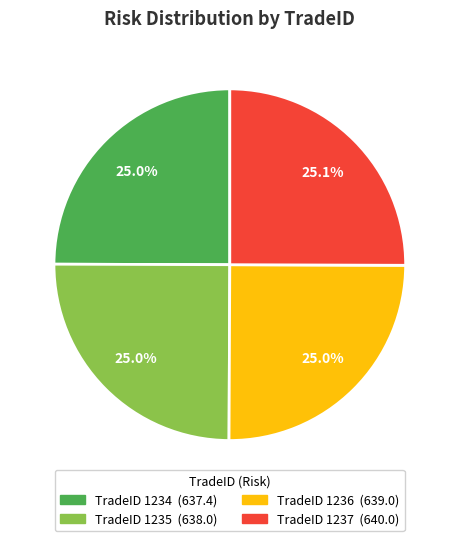

How many segments does this pie chart have?

4